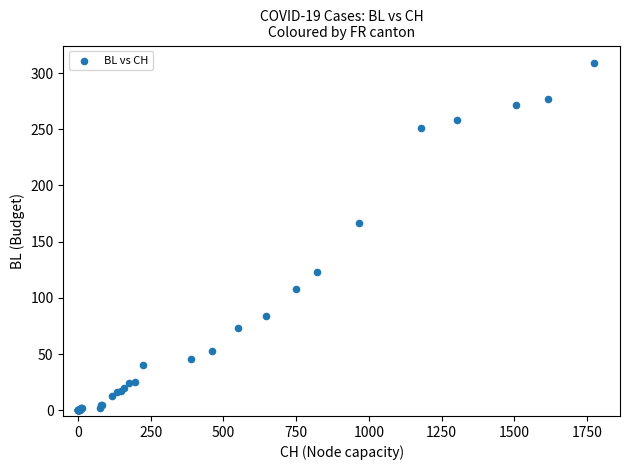

What Y value in the scatter plot is closest to 154?

167